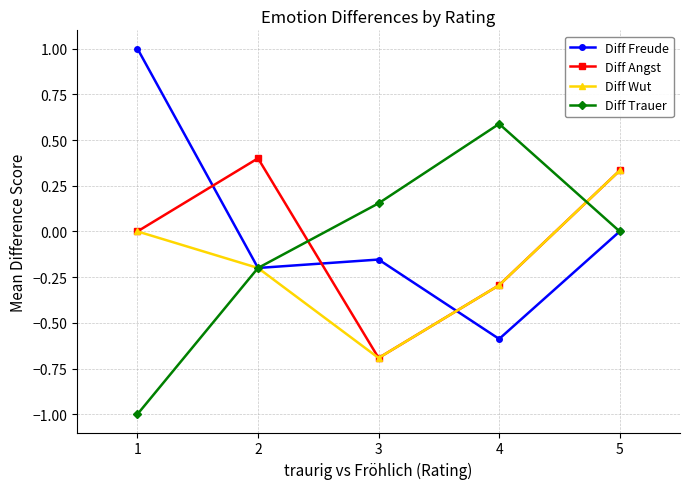

How many categories are shown in the chart?

5